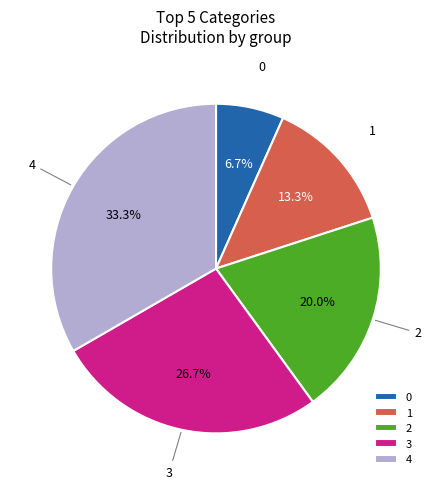

What percentage do 2 and 4 together represent?

53.3%